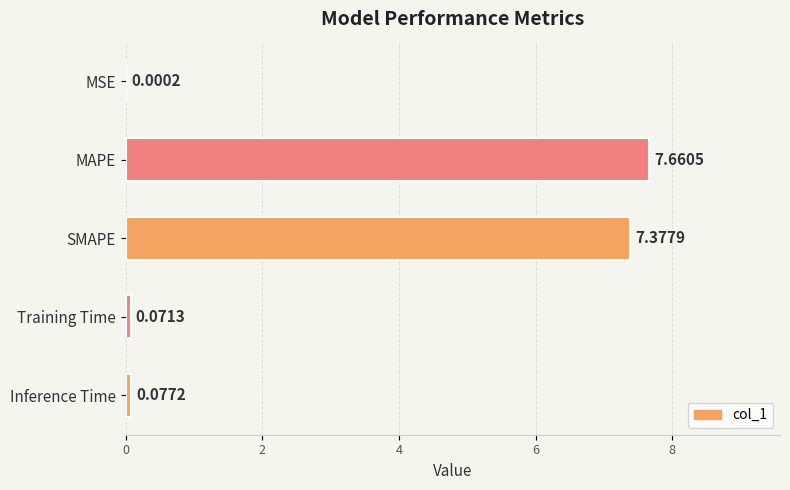

What is the sum of all values?

15.2